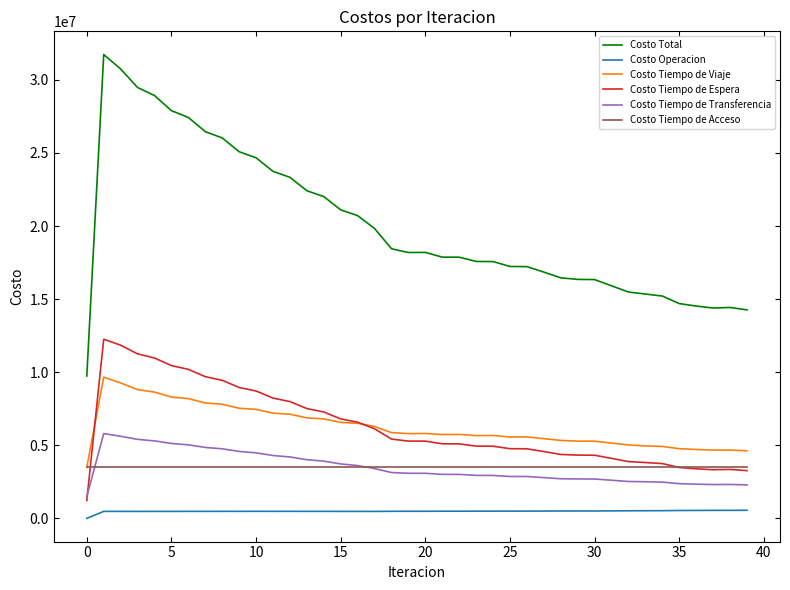

Which series has the largest range (max minus min)?

Costo Total